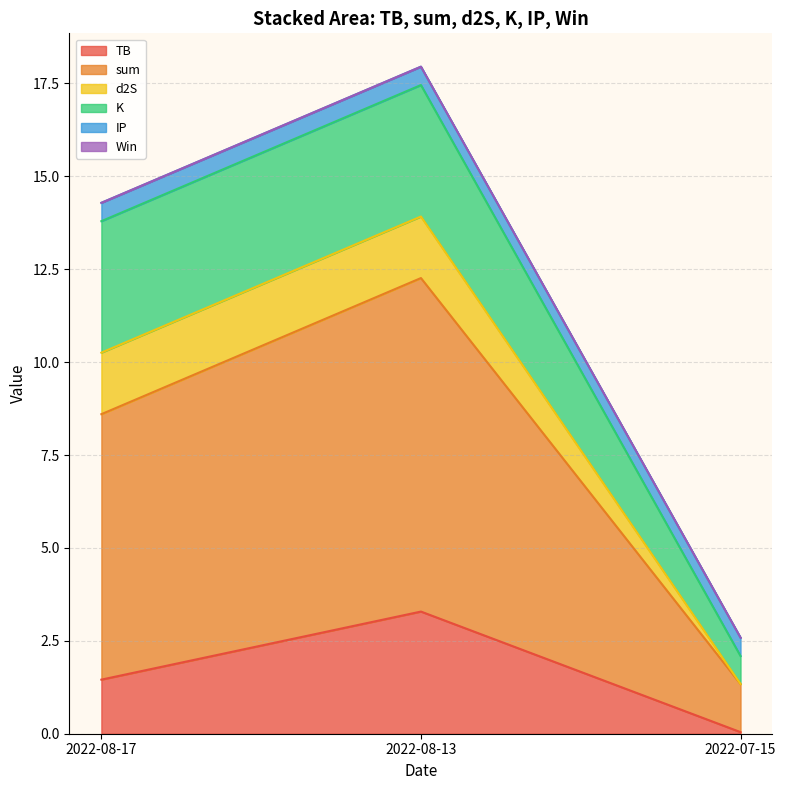

Reading left to right, what are all the values shown in this chart?

TB: 2022-07-15=0.0	2022-08-13=3.3	2022-08-17=1.5
sum: 2022-07-15=1.3	2022-08-13=9.0	2022-08-17=7.1
d2S: 2022-07-15=0.0	2022-08-13=1.7	2022-08-17=1.7
K: 2022-07-15=0.8	2022-08-13=3.5	2022-08-17=3.5
IP: 2022-07-15=0.5	2022-08-13=0.5	2022-08-17=0.5
Win: 2022-07-15=0.0	2022-08-13=0.0	2022-08-17=0.0